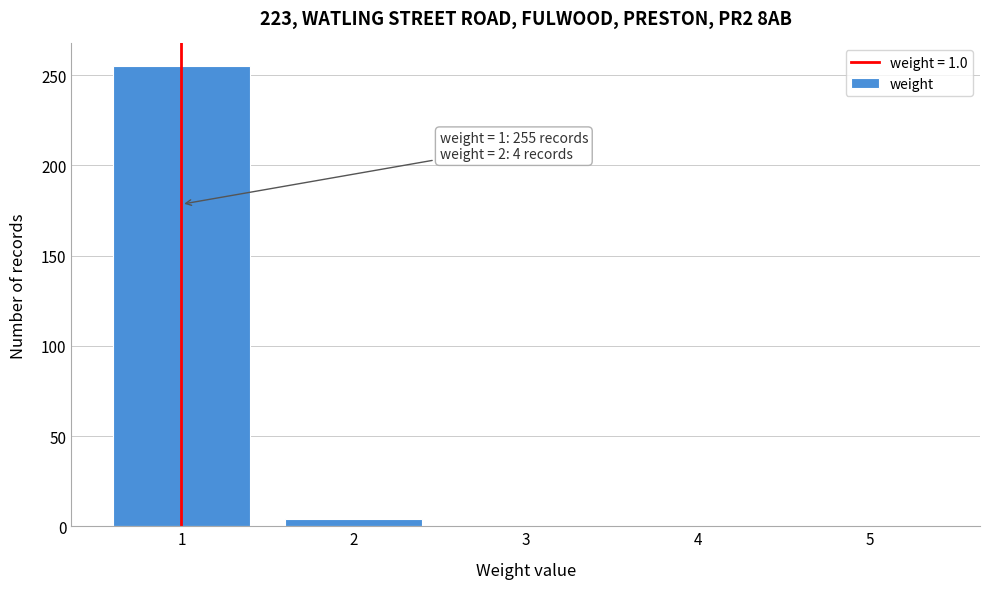

Over which range of the x-axis is the bar tallest?

0.5 to 1.5